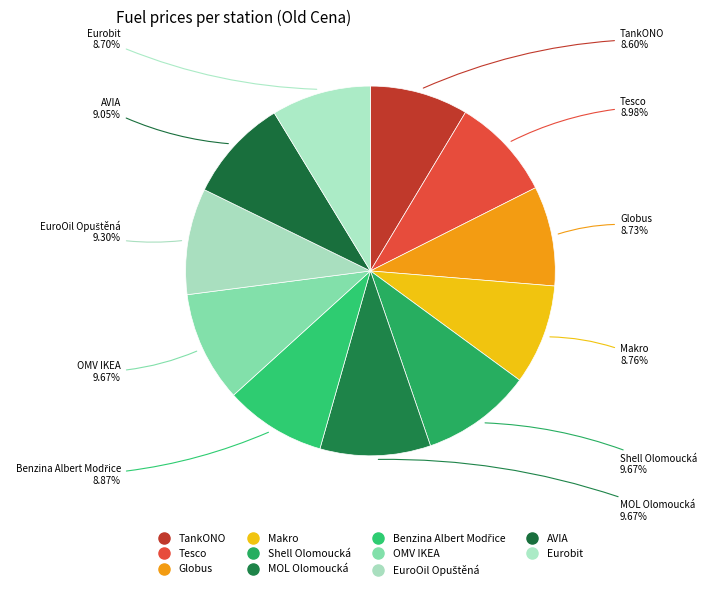

To the nearest percent, what is the combined percentage of MOL Olomoucká and Shell Olomoucká?

19%